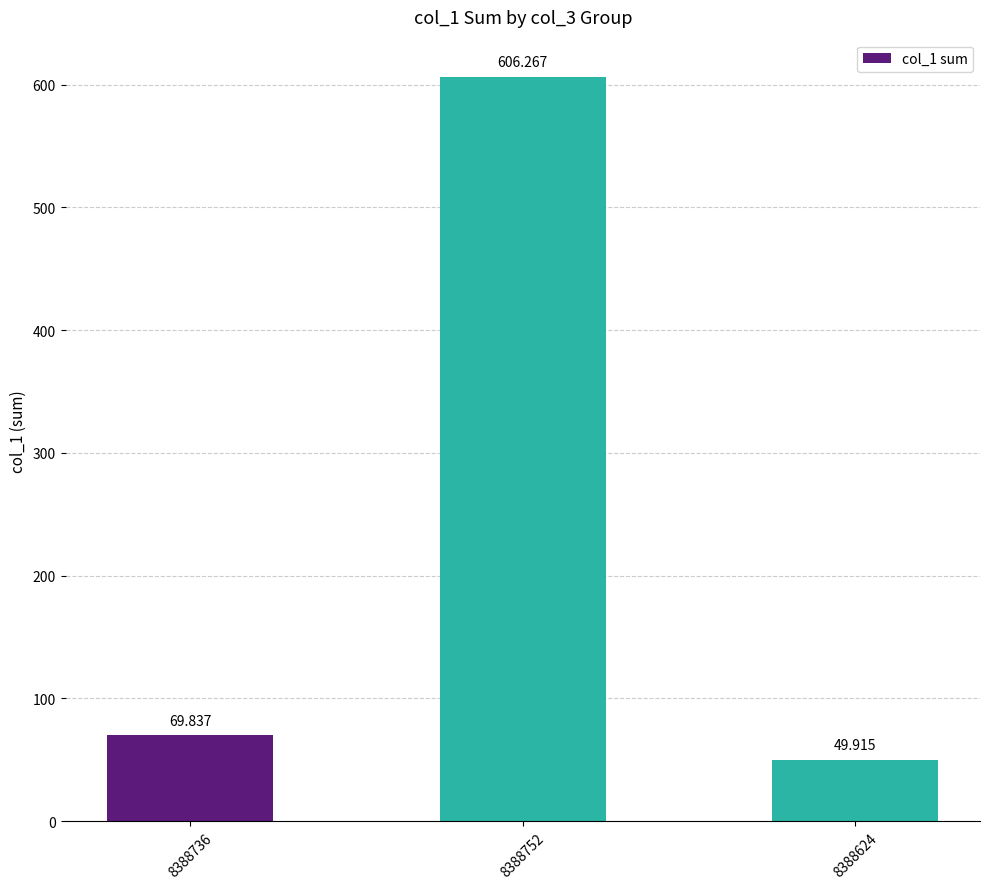

Which category has the lowest value across all series?

8388624